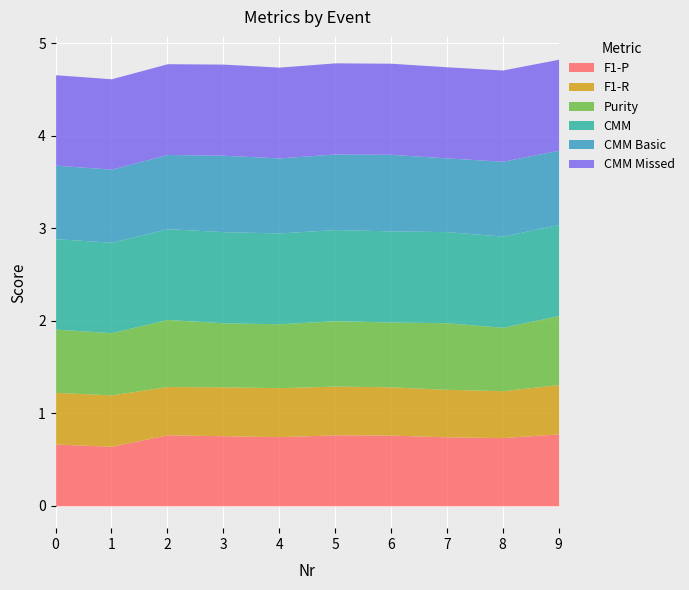

At which category does CMM reach its first local valley?

1